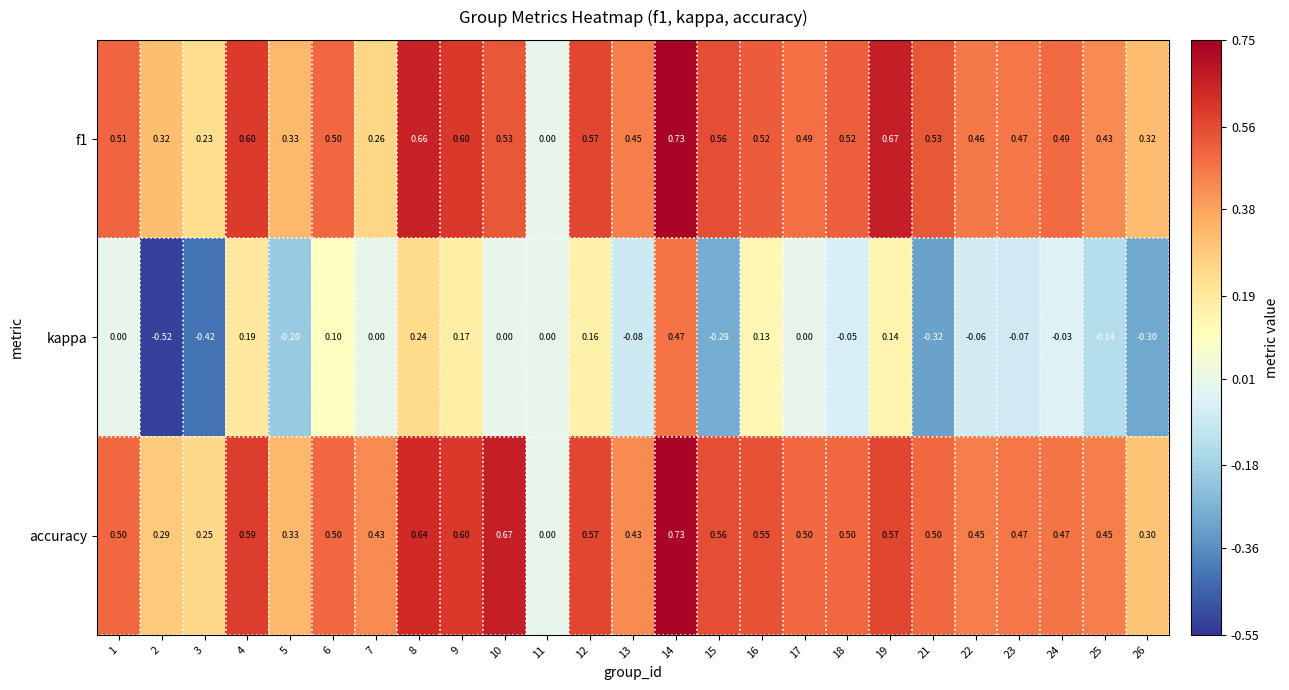

Is the value of f1 at 14 greater than the value of kappa at 18?

Yes